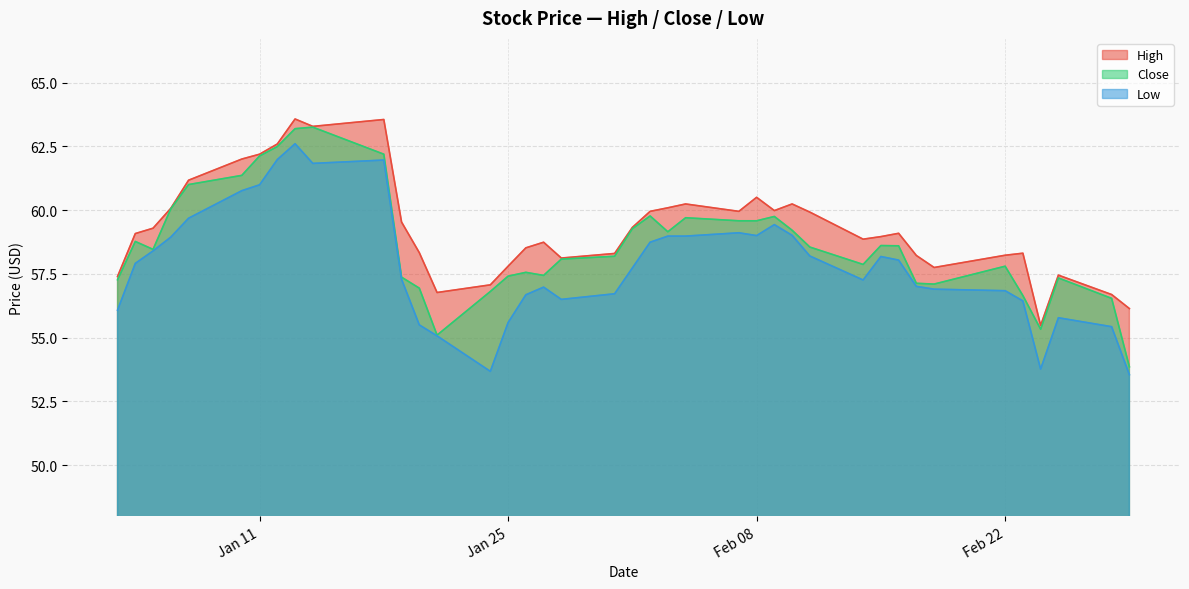

Reading left to right, list all the values displayed in this chart.

High: 57.4	59.1	59.3	60.1	61.2	62.0	62.2	62.6	63.6	63.3	63.5	59.5	58.3	56.8	57.1	57.8	58.5	58.7	58.1	58.3	59.3	60.0	60.1	60.2	60.0	60.5	60.0	60.2	59.9	58.9	59.0	59.1	58.2	57.8	58.2	58.3	55.5	57.5	56.7	56.1
Close: 57.3	58.8	58.5	60.0	61.0	61.4	62.1	62.5	63.2	63.2	62.2	57.4	56.9	55.1	56.8	57.4	57.6	57.4	58.1	58.2	59.3	59.8	59.2	59.7	59.6	59.6	59.8	59.2	58.5	57.9	58.6	58.6	57.1	57.1	57.8	56.7	55.3	57.3	56.5	53.9
Low: 56.1	57.9	58.4	58.9	59.7	60.8	61.0	62.0	62.6	61.8	62.0	57.3	55.5	55.1	53.7	55.6	56.7	57.0	56.5	56.7	57.7	58.7	59.0	59.0	59.1	59.0	59.4	59.0	58.2	57.3	58.2	58.0	57.0	56.9	56.8	56.4	53.8	55.8	55.4	53.5